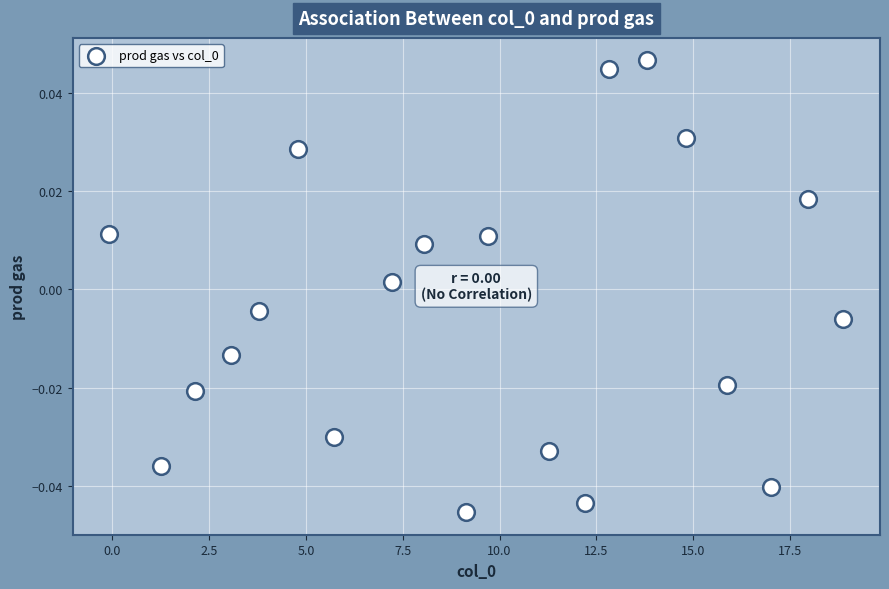

What is the range of X values (max minus min)?

19.0